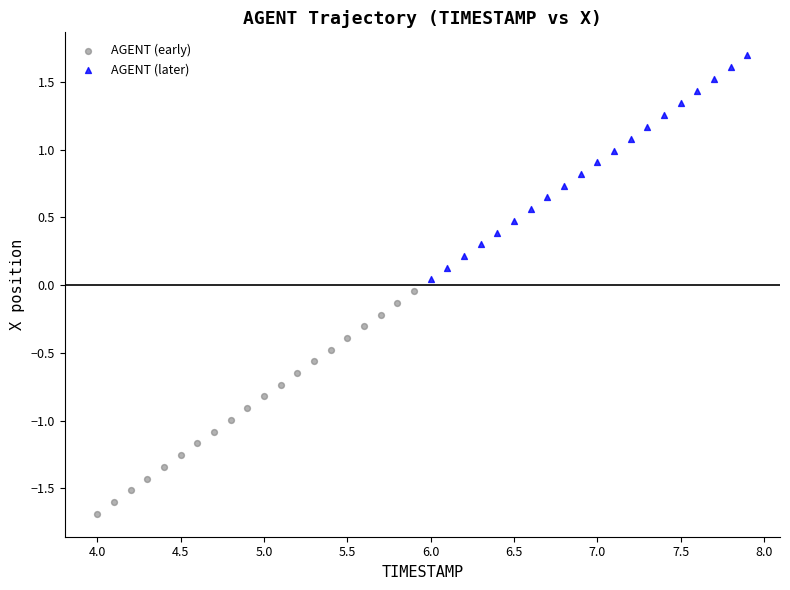

Which series reaches the maximum Y coordinate?

AGENT (later)